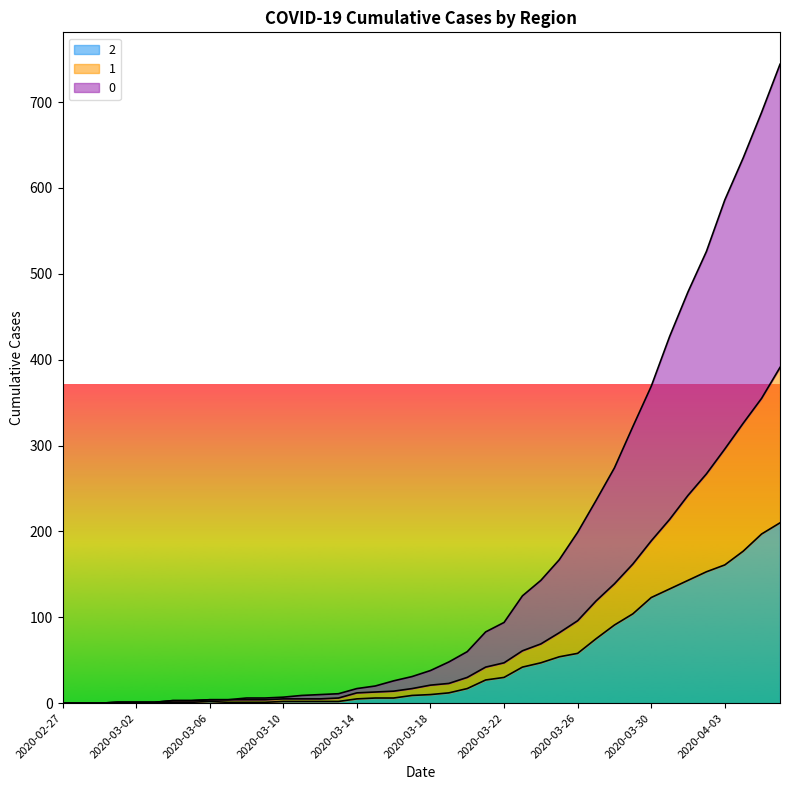

What is the label of the 37th point from the left?

2020-04-03